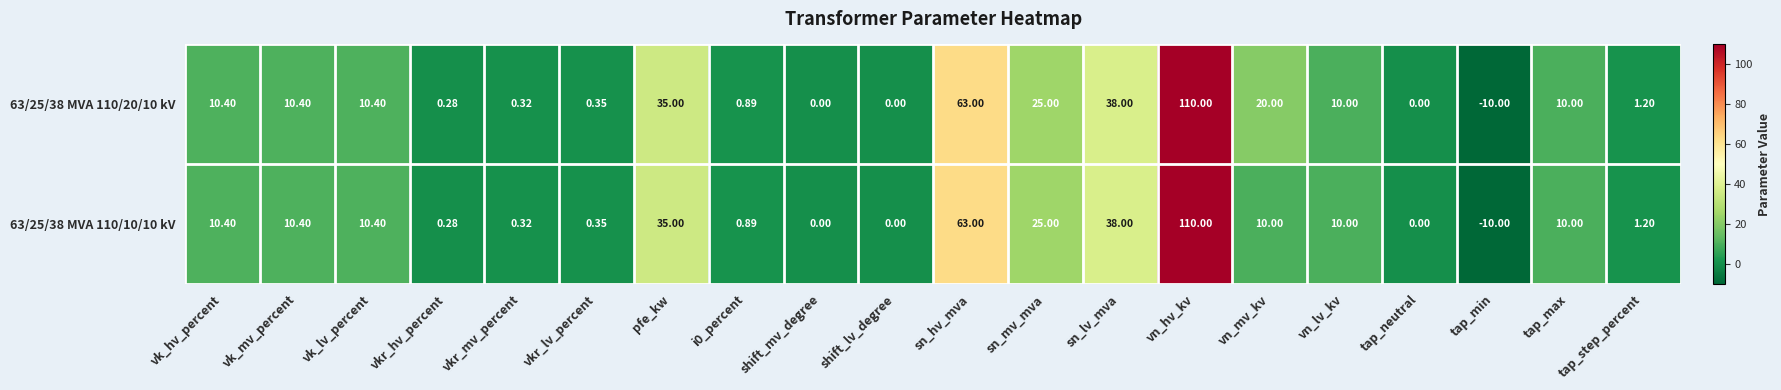

At which category is the sum across all series the highest?

vn_hv_kv